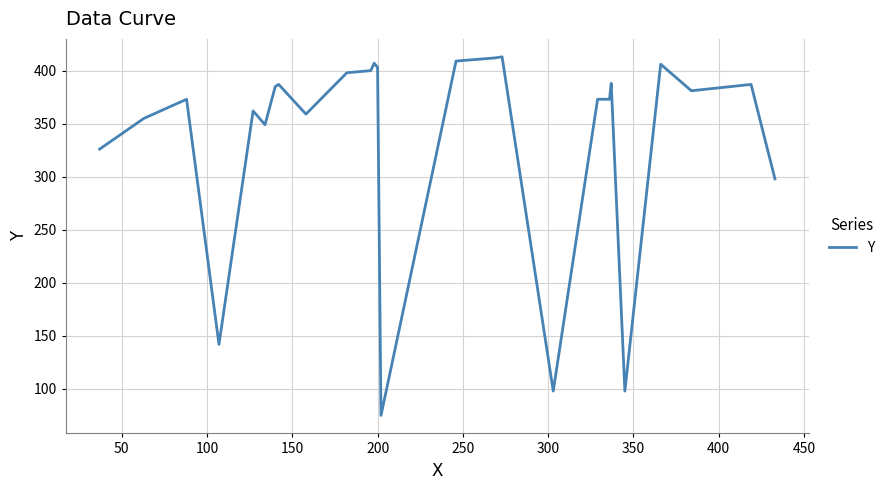

What is the smallest value displayed?

75